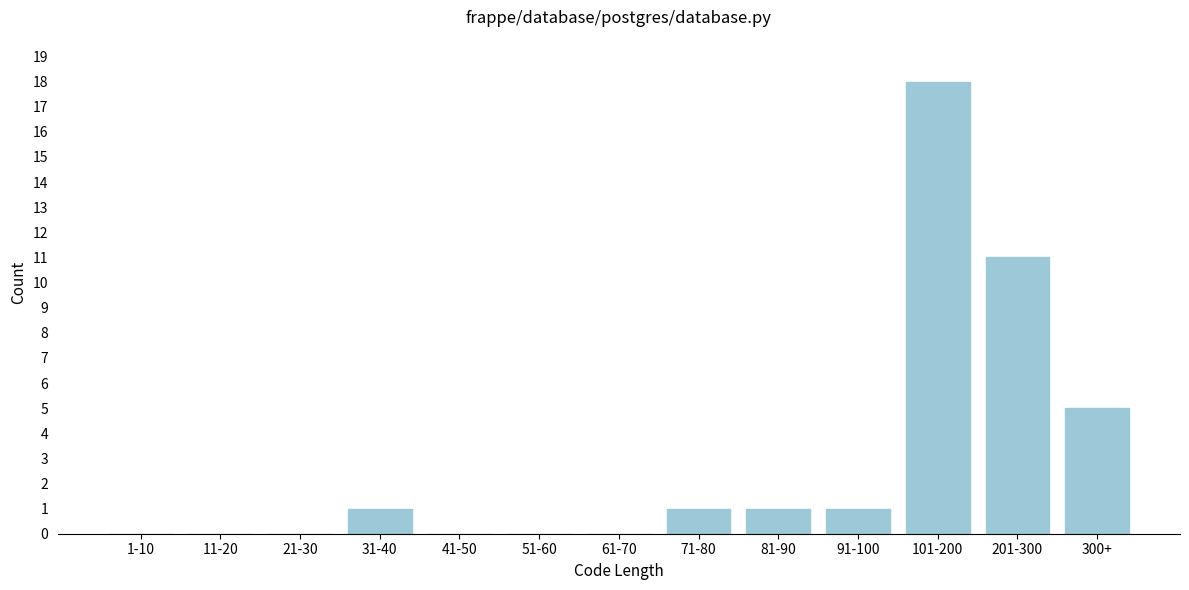

Reading right to left, transcribe all the data shown in this chart.

300+=5	201-300=11	101-200=18	91-100=1	81-90=1	71-80=1	61-70=0	51-60=0	41-50=0	31-40=1	21-30=0	11-20=0	1-10=0